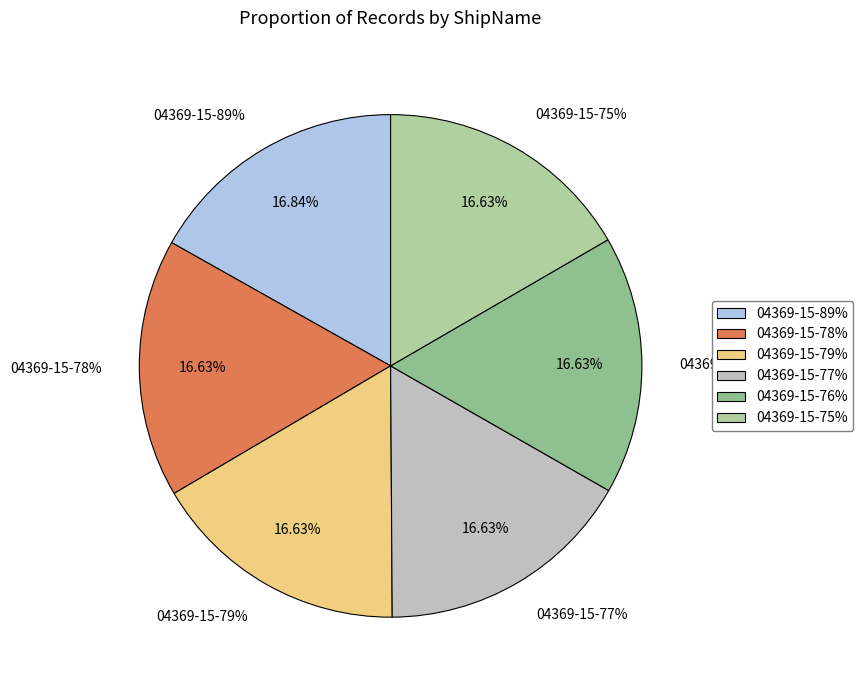

Rank the categories by value from highest to lowest.

04369-15-89%, 04369-15-78%, 04369-15-75%, 04369-15-76%, 04369-15-77%, 04369-15-79%